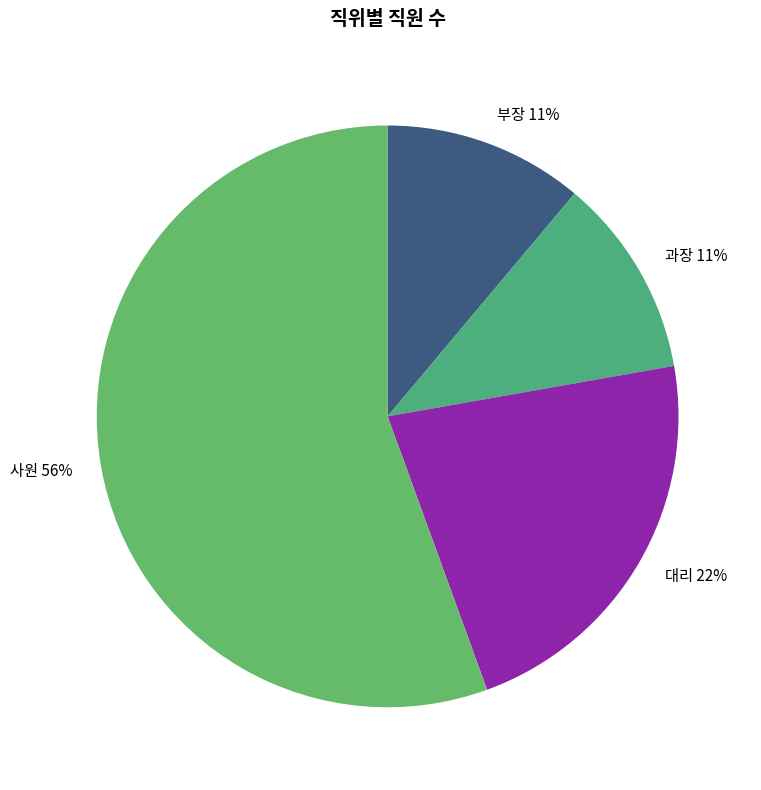

Which category has the biggest portion of the pie?

사원 56%